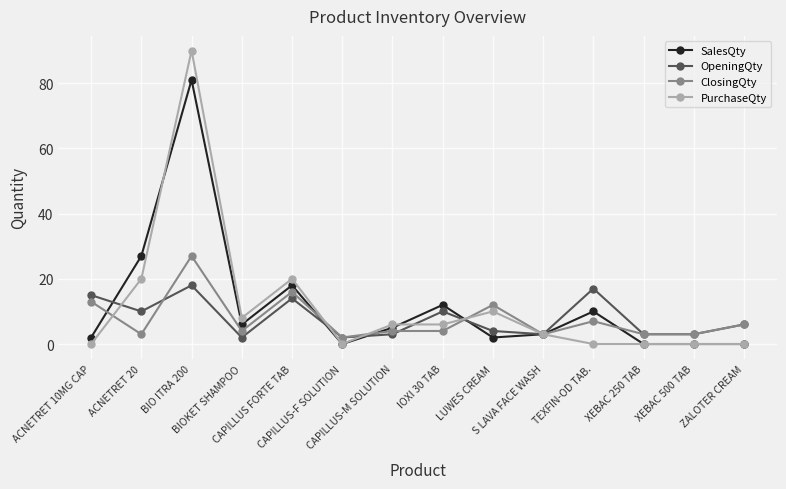

What is the highest value of the OpeningQty series?

18